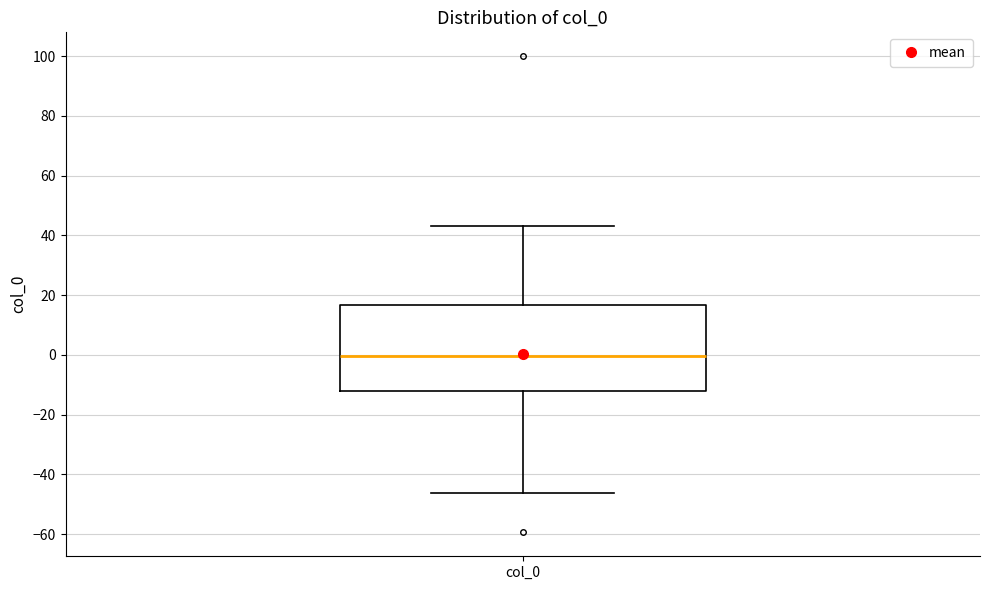

Transcribe this box plot: give where the median line is, the range the box spans, and where the two whiskers end, as read against the y-axis. The values are not printed on the chart, so give them approximately, as read against the axis.

median 0, box -12 to 16, whiskers -46 to 44